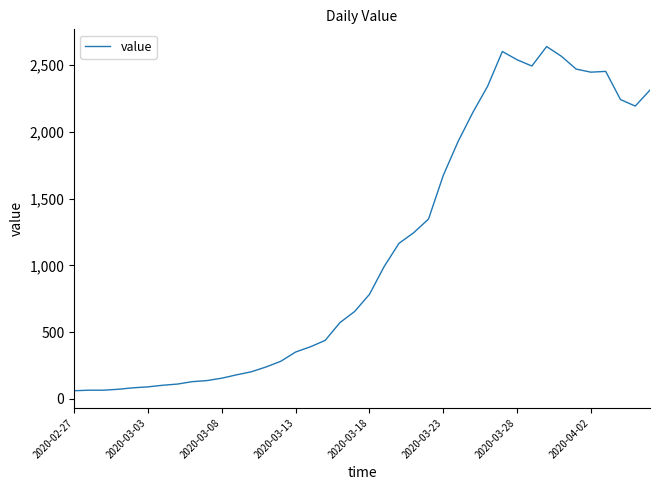

What is the minimum value shown in the chart?

61